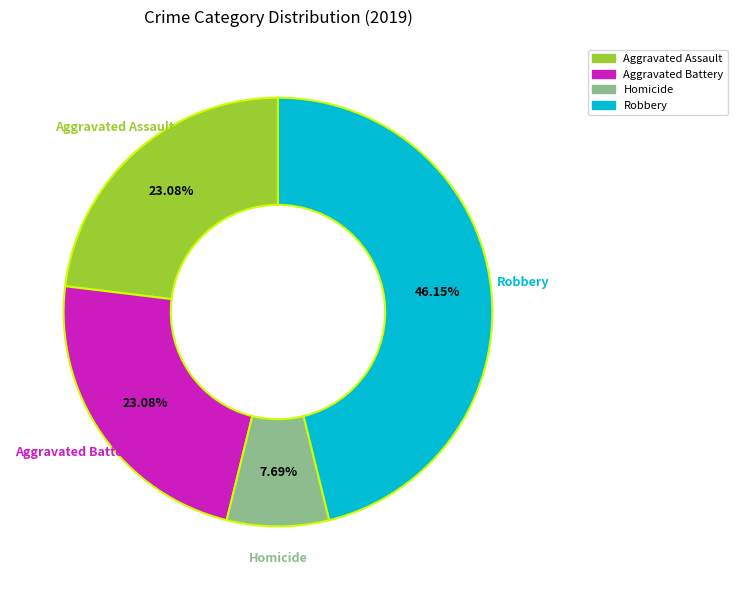

Is there a majority slice in this chart?

No